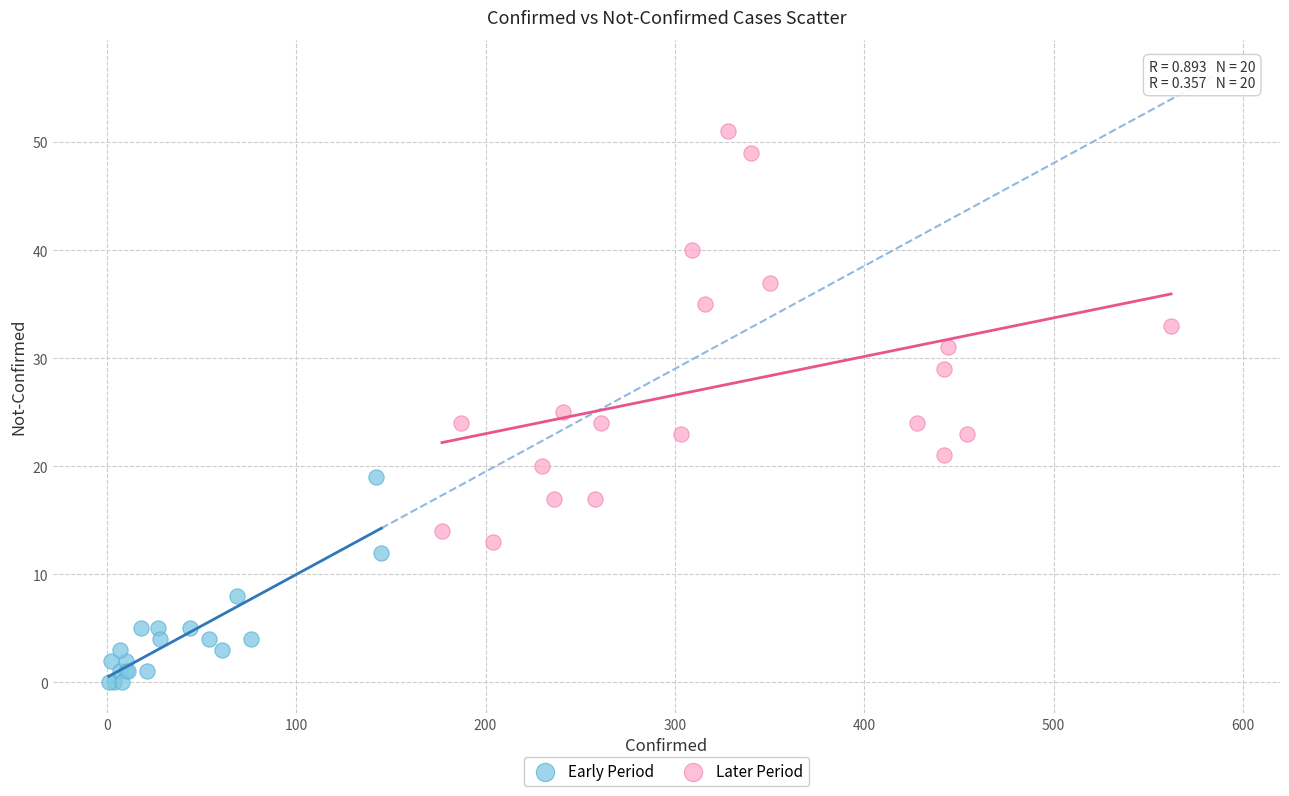

Which series reaches the maximum Y coordinate?

Later Period